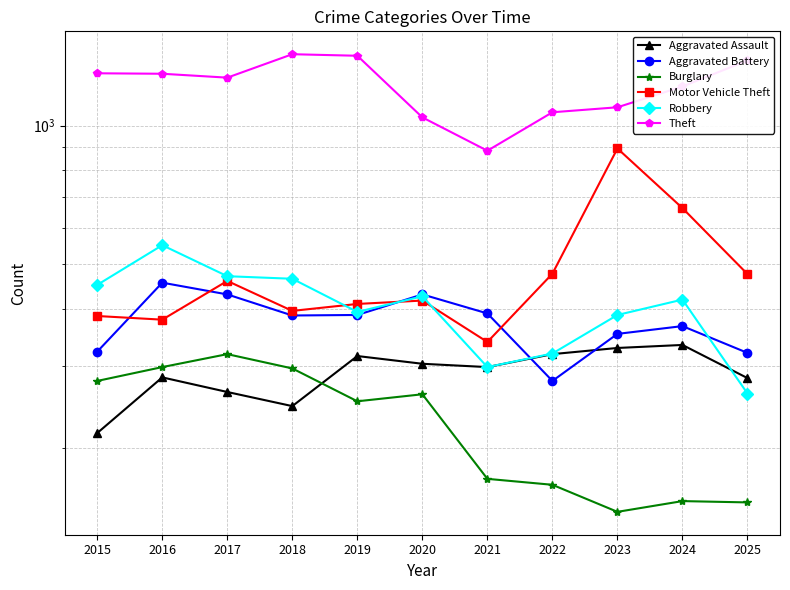

What is the difference between the Robbery values at 2019 and 2020?

32